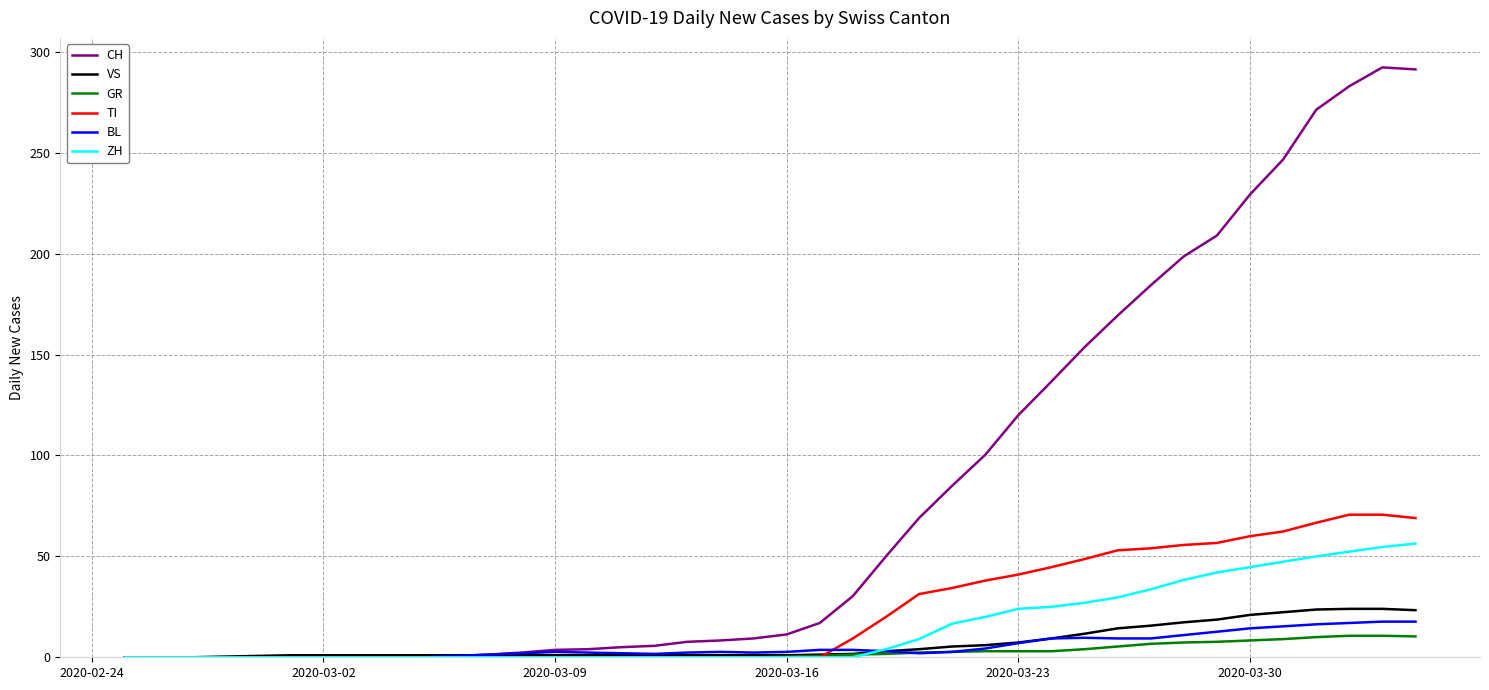

What is the highest value of the BL series?

17.7